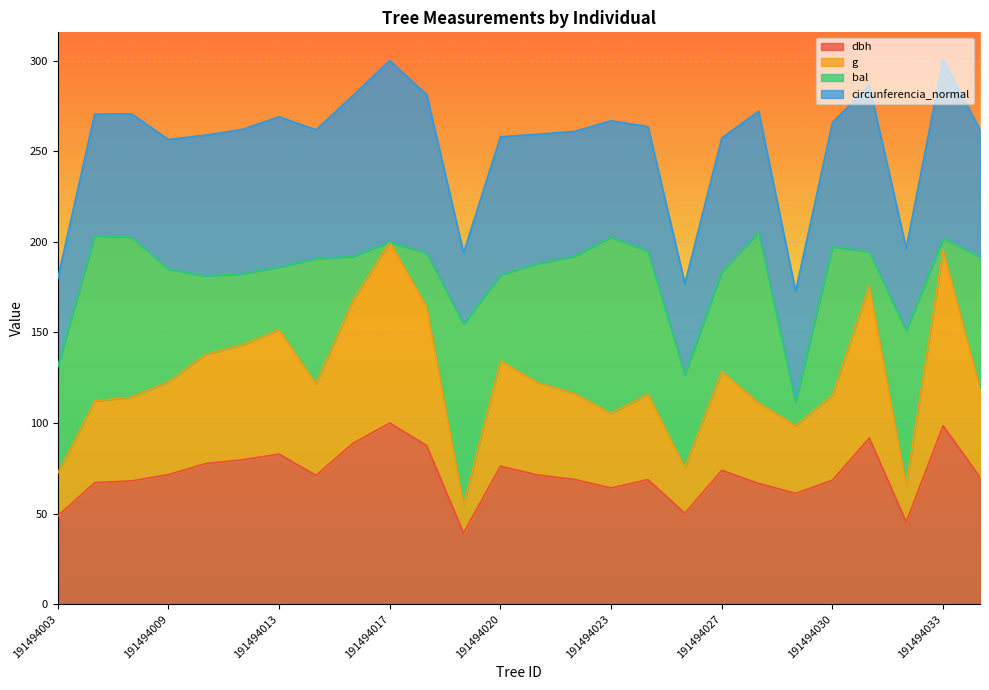

Is it true that g equals 45.3 at 191494022?

False